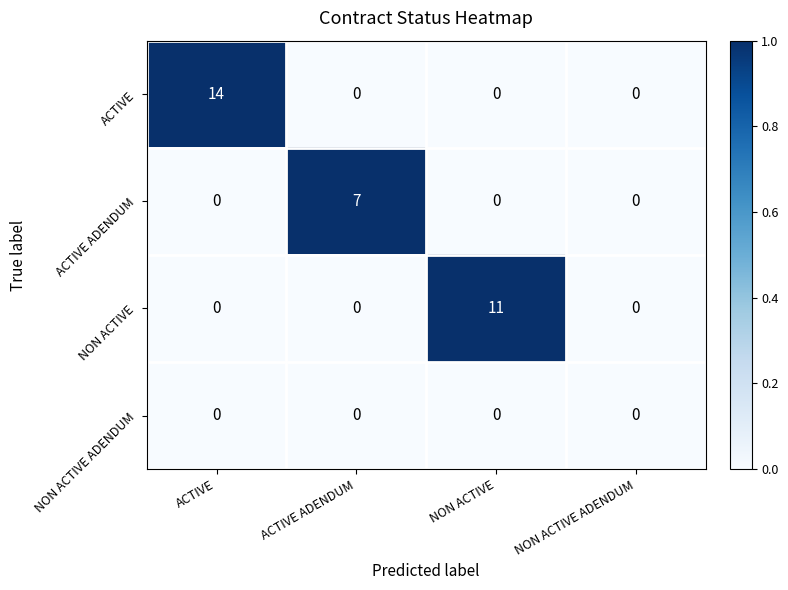

How many ACTIVE ADENDUM values are between 0 and 7?

4